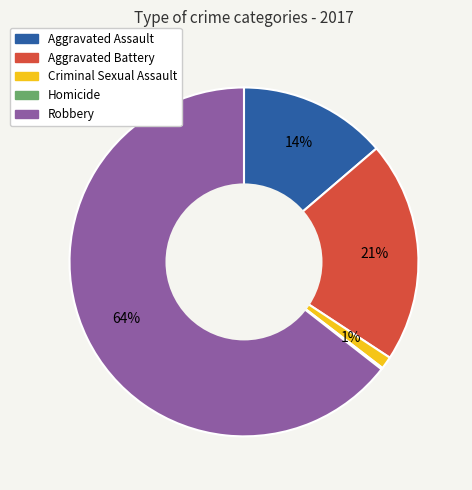

Is Robbery the majority of the pie?

Yes